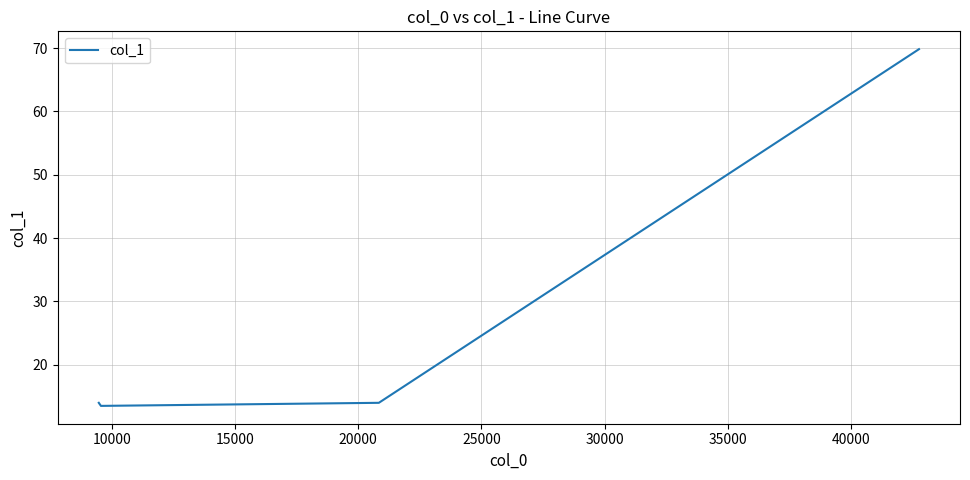

Count the number of values greater than 14.

1